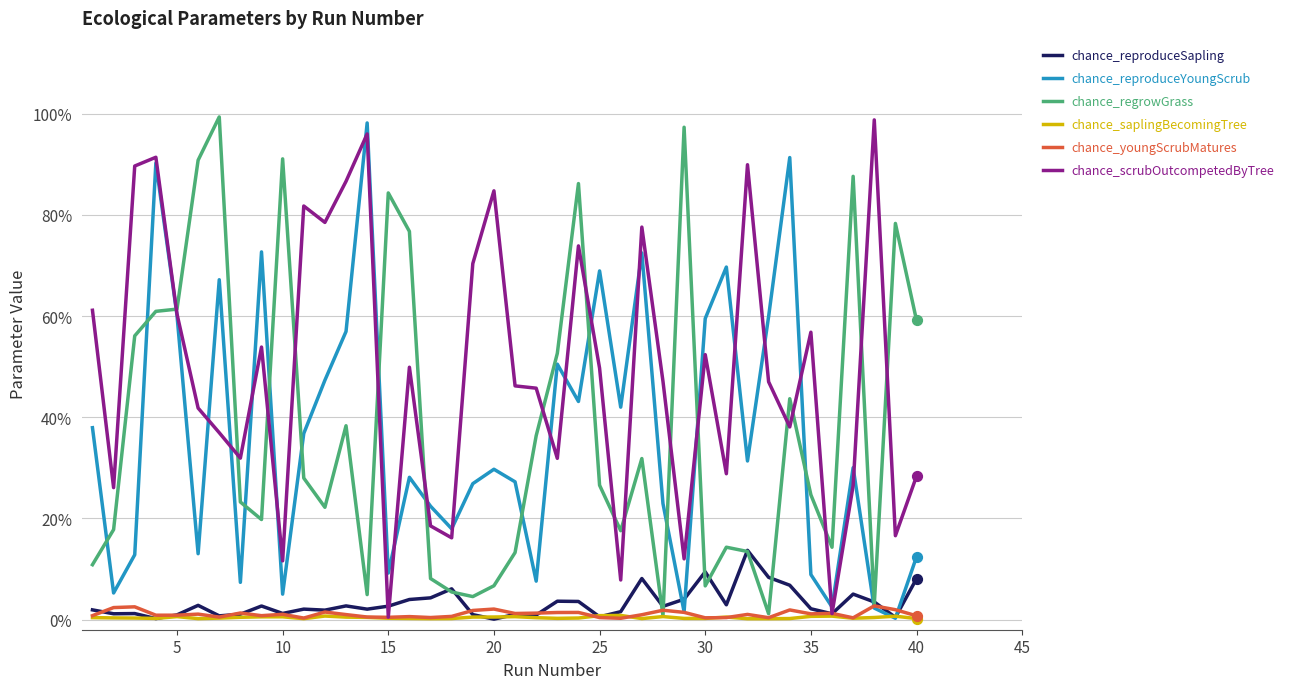

What are all the series names shown in the legend?

chance_reproduceSapling, chance_reproduceYoungScrub, chance_regrowGrass, chance_saplingBecomingTree, chance_youngScrubMatures, chance_scrubOutcompetedByTree